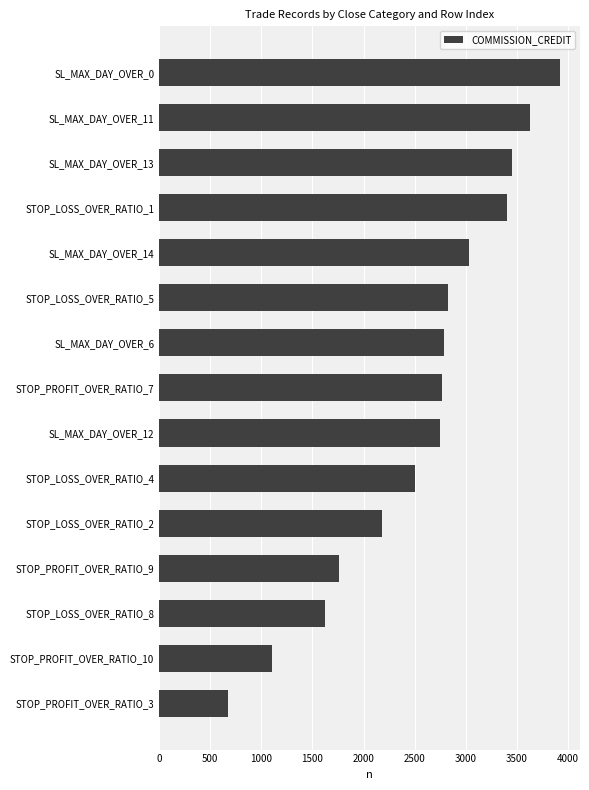

How many categories are shown in the chart?

15